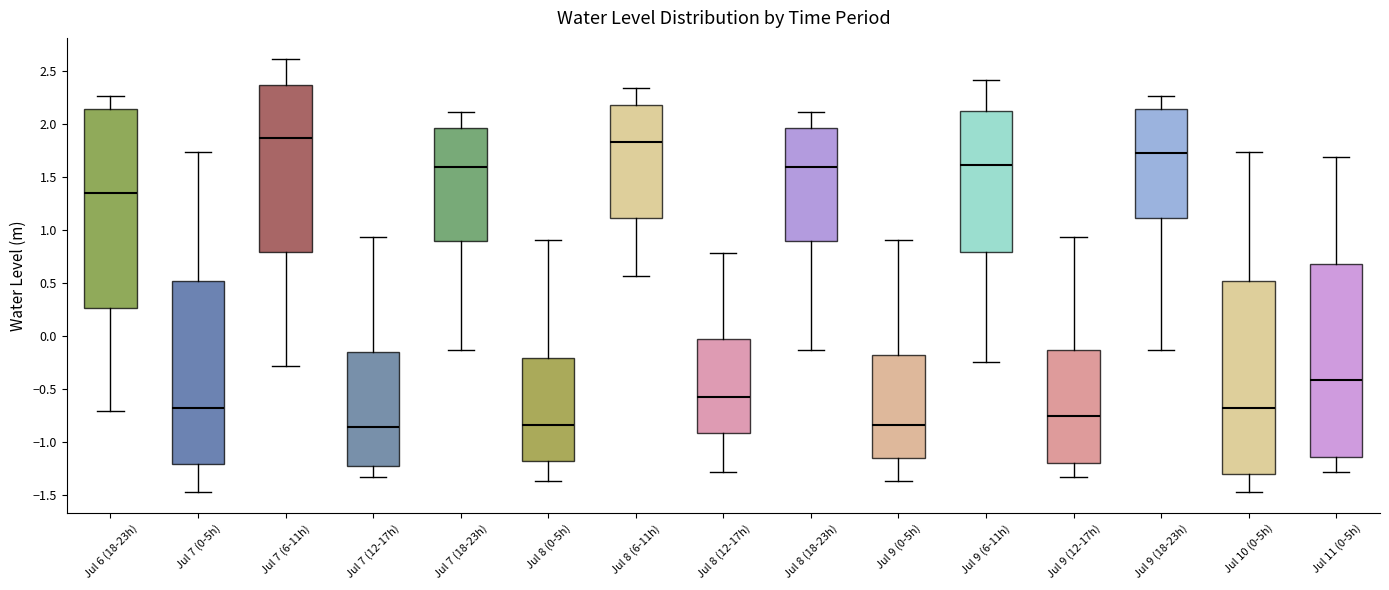

Where does the median line of the box for Jul 7 (18-23h) sit on the y-axis? The values are not printed on the chart, so give them approximately, as read against the axis.

1.60